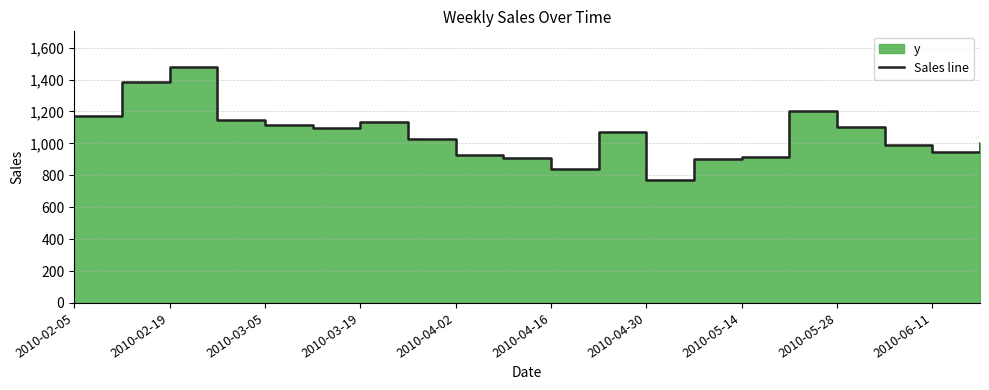

What is the change in value from 2010-03-19 to 2010-06-11?

-238.6